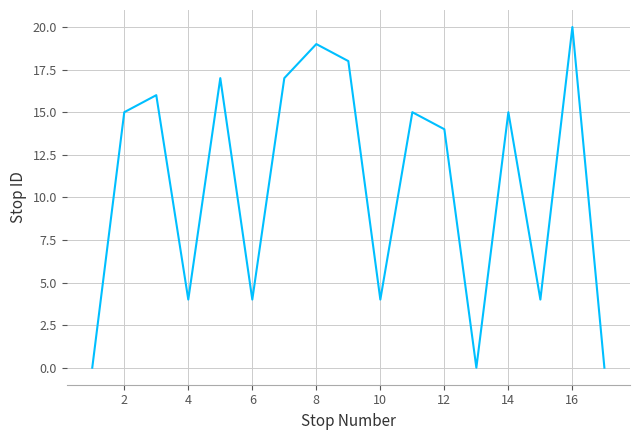

What is the maximum value shown in the chart?

20